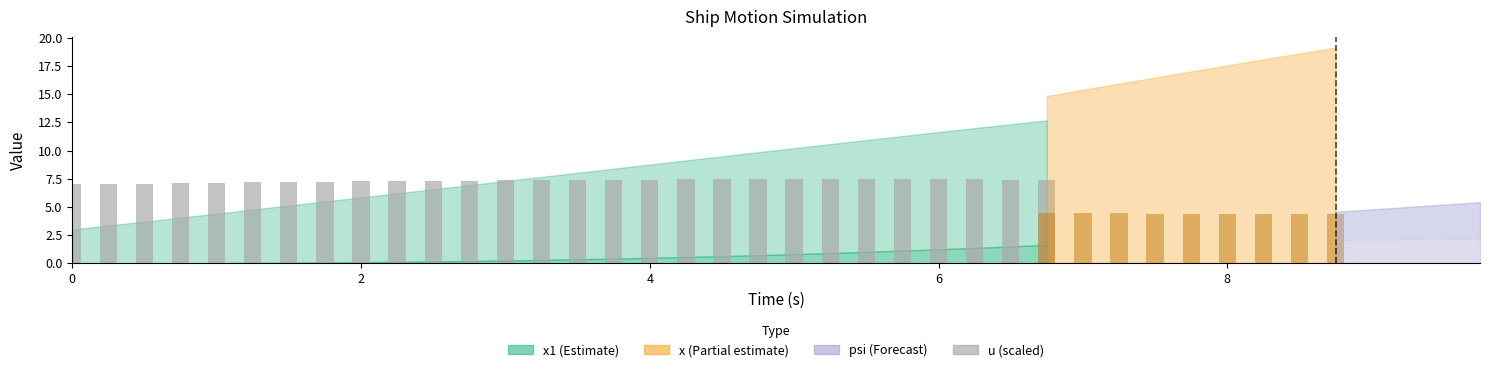

True or false: the data shows 7.2 at 10.

True